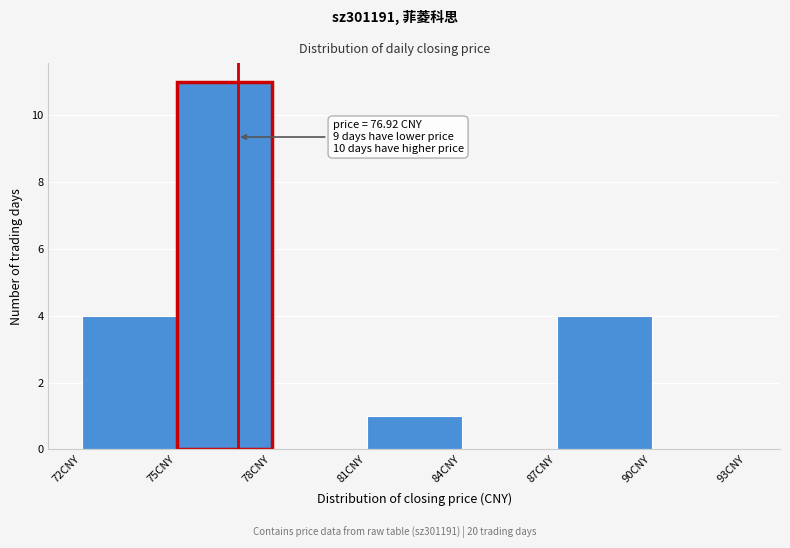

Which range on the x-axis has the tallest bar?

75 to 78